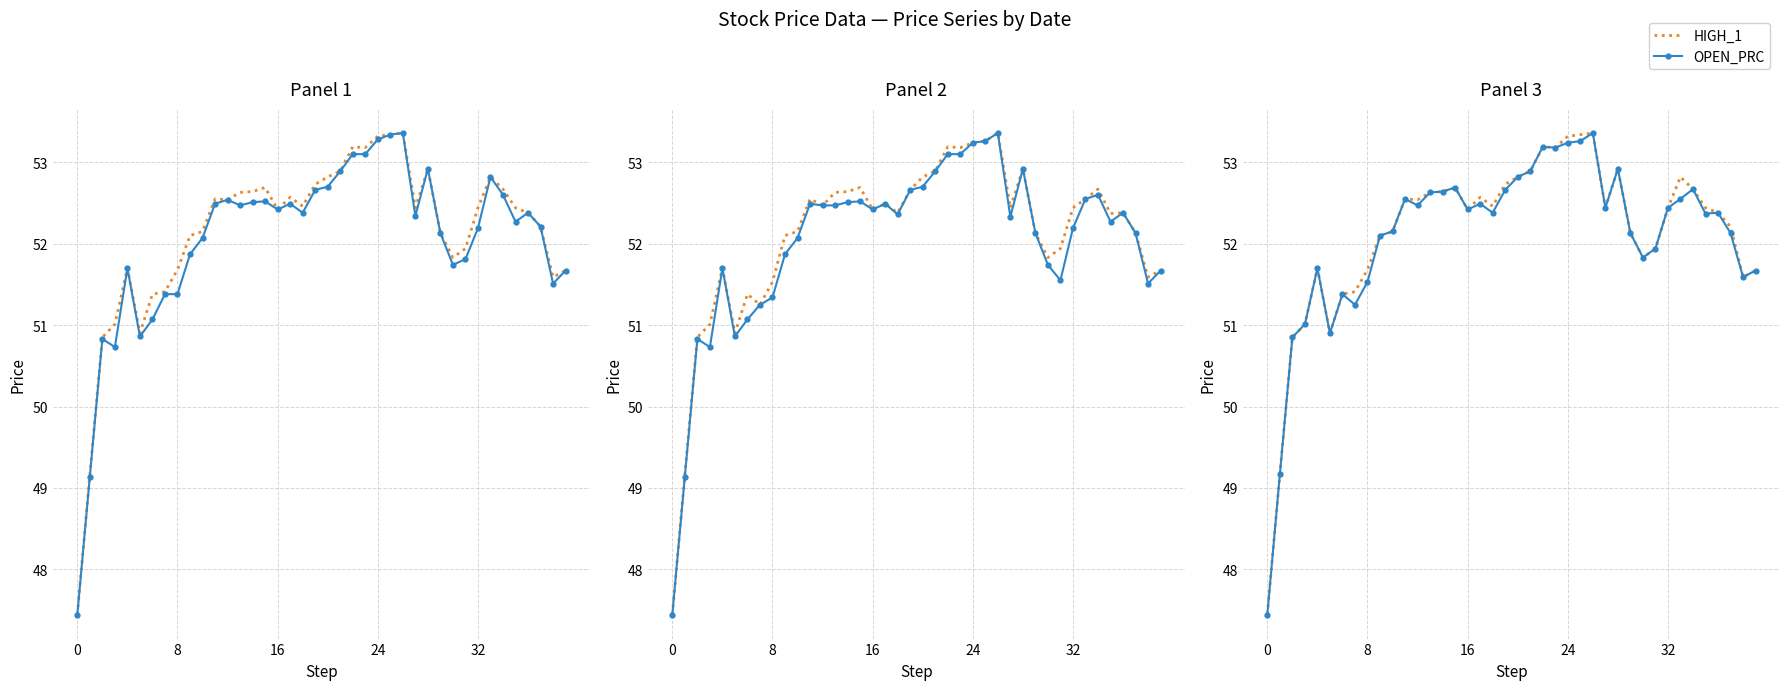

What is the sum of all HIGH_1 values?

2084.6